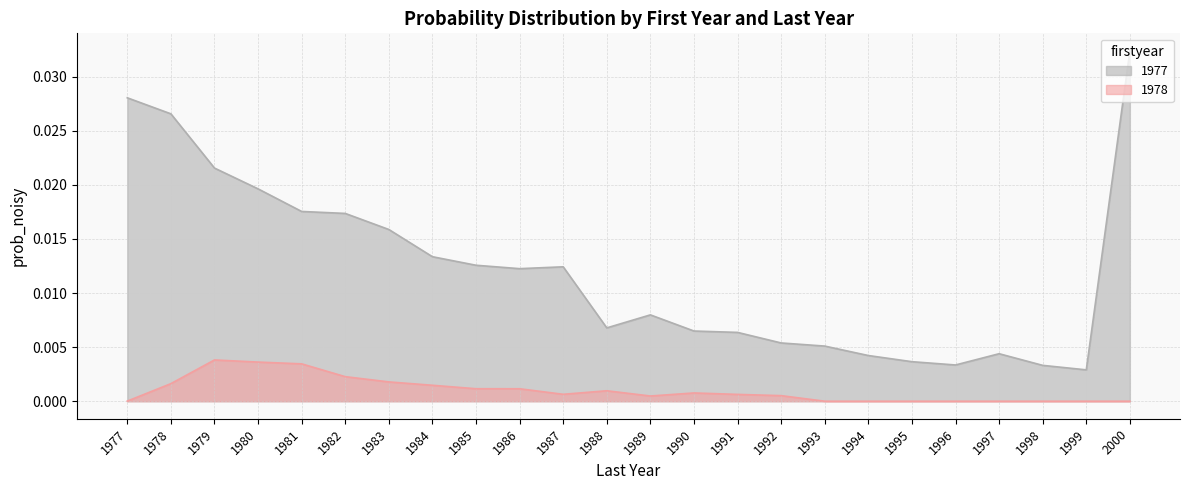

Which series has the largest range (max minus min)?

1977